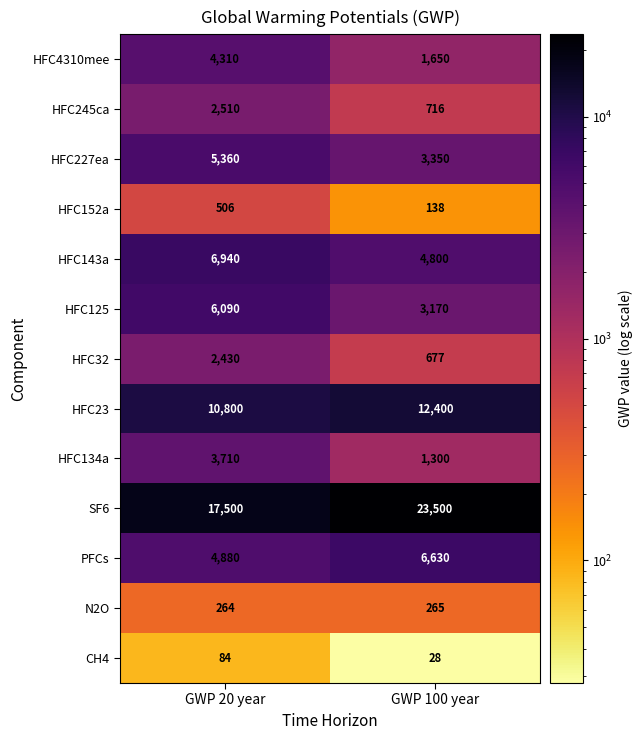

How many distinct data groups are displayed?

13